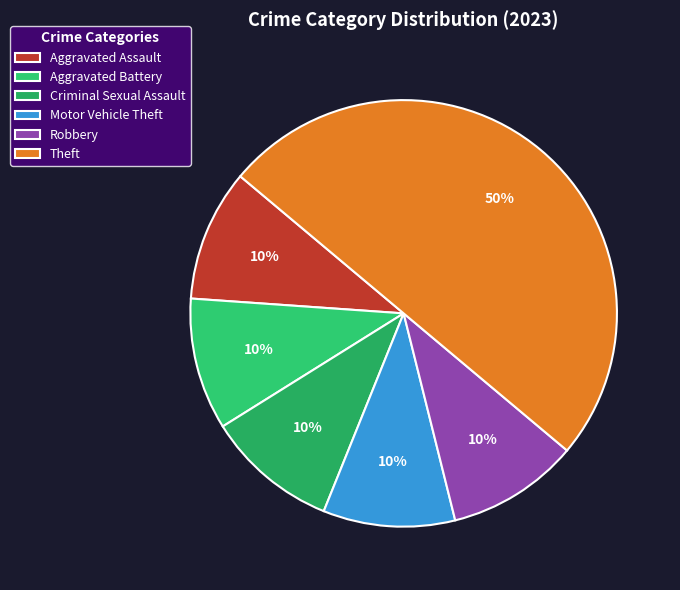

Count the number of slices in the pie.

6